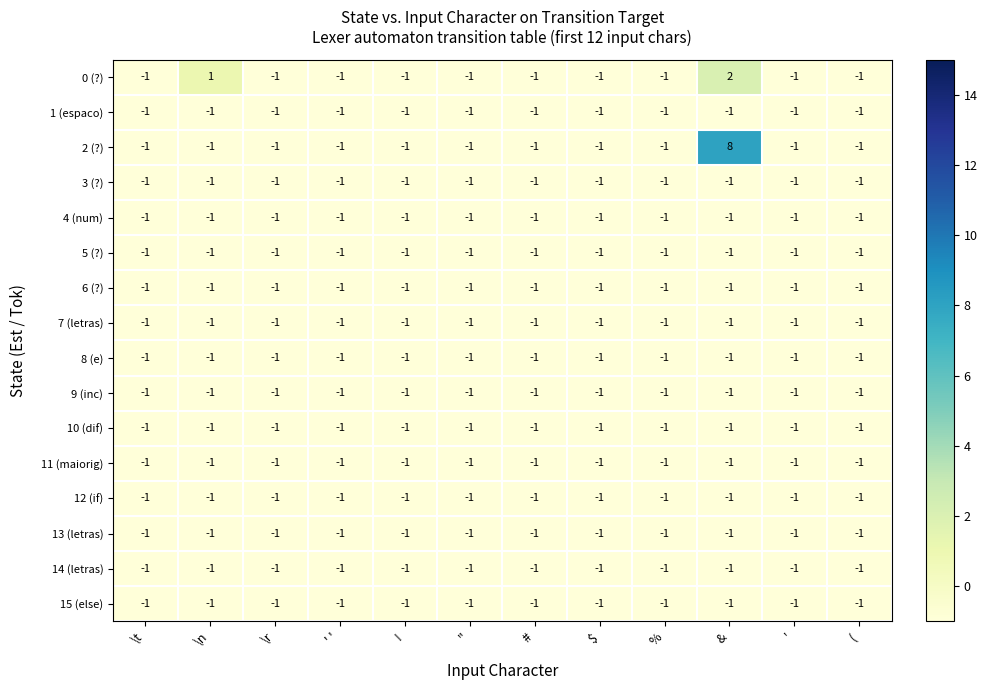

Is it true that 12 (if) equals -1 at \r?

True